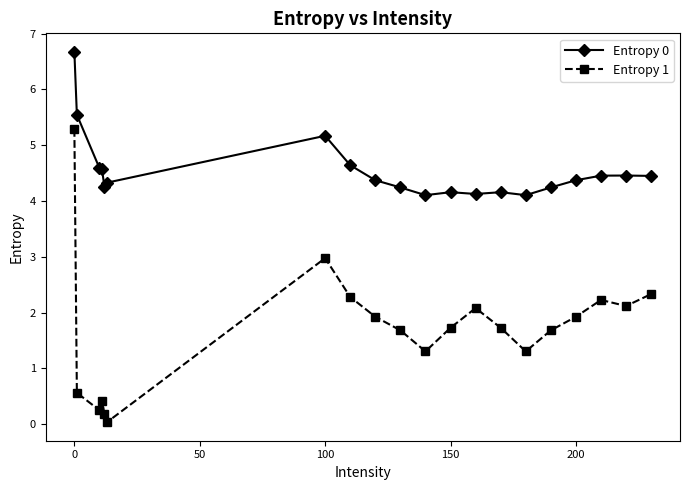

True or false: Entropy 1 and Entropy 0 cross at least once.

False